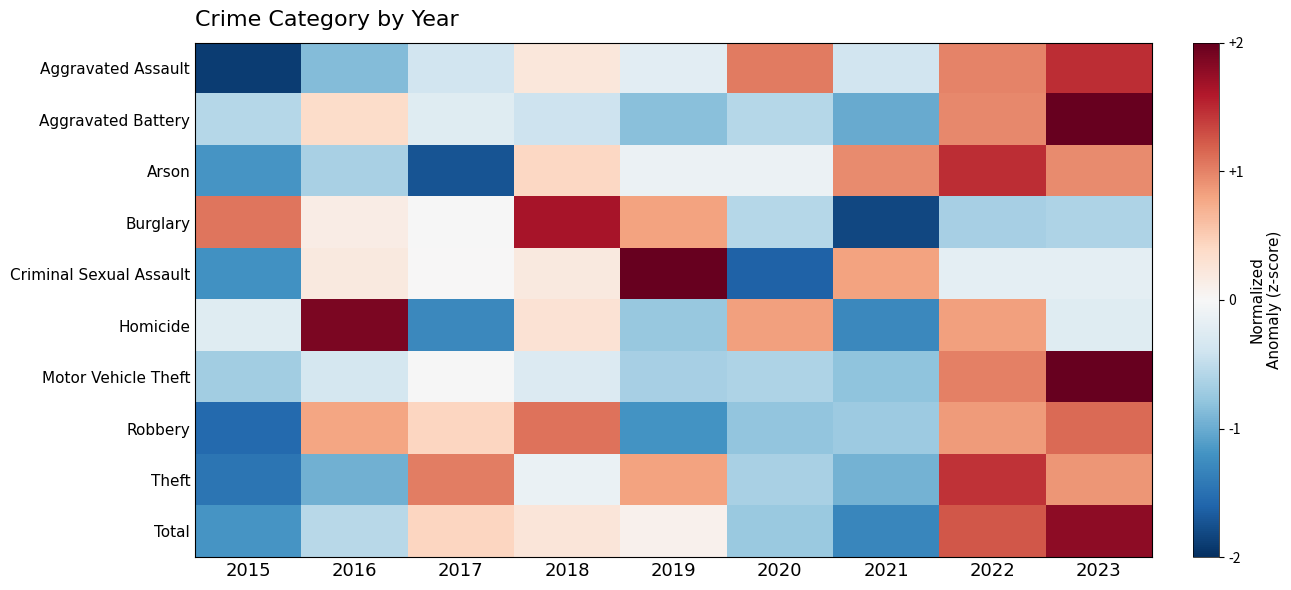

Which series has the largest range (max minus min)?

Criminal Sexual Assault